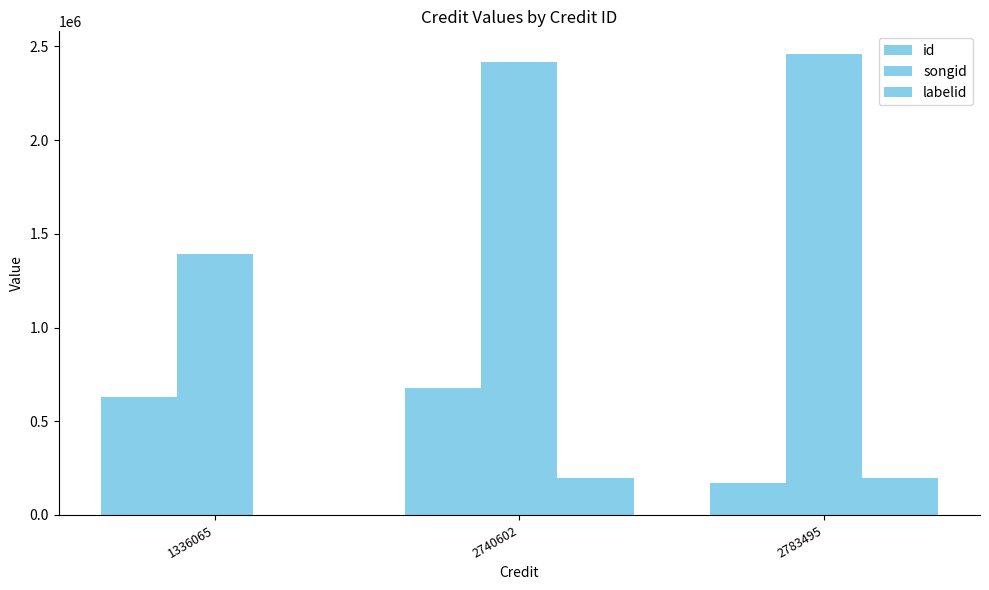

How many positive values does the labelid series have?

2